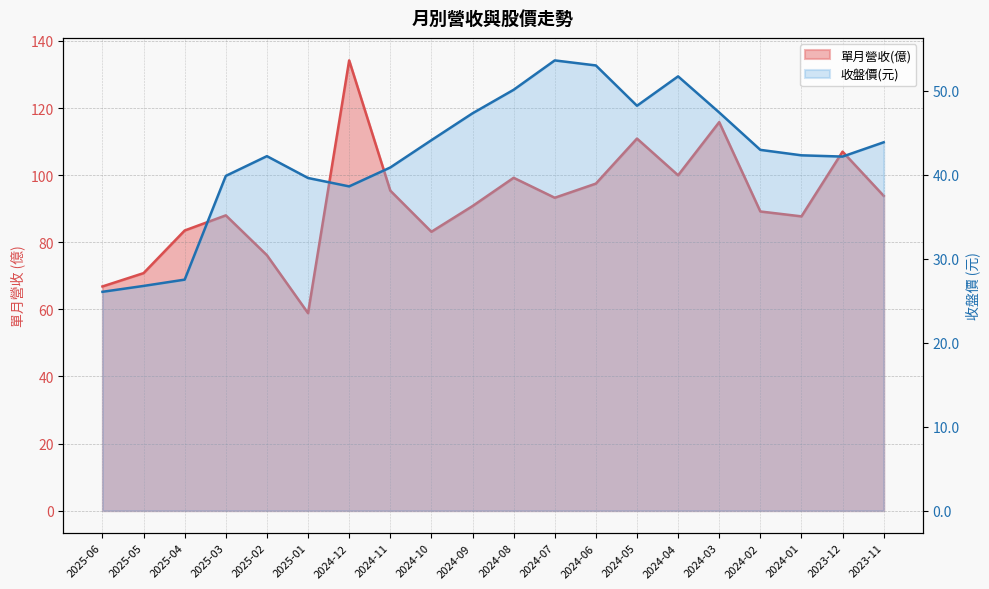

True or false: 單月營收(億) and 收盤價 intersect in this chart.

False